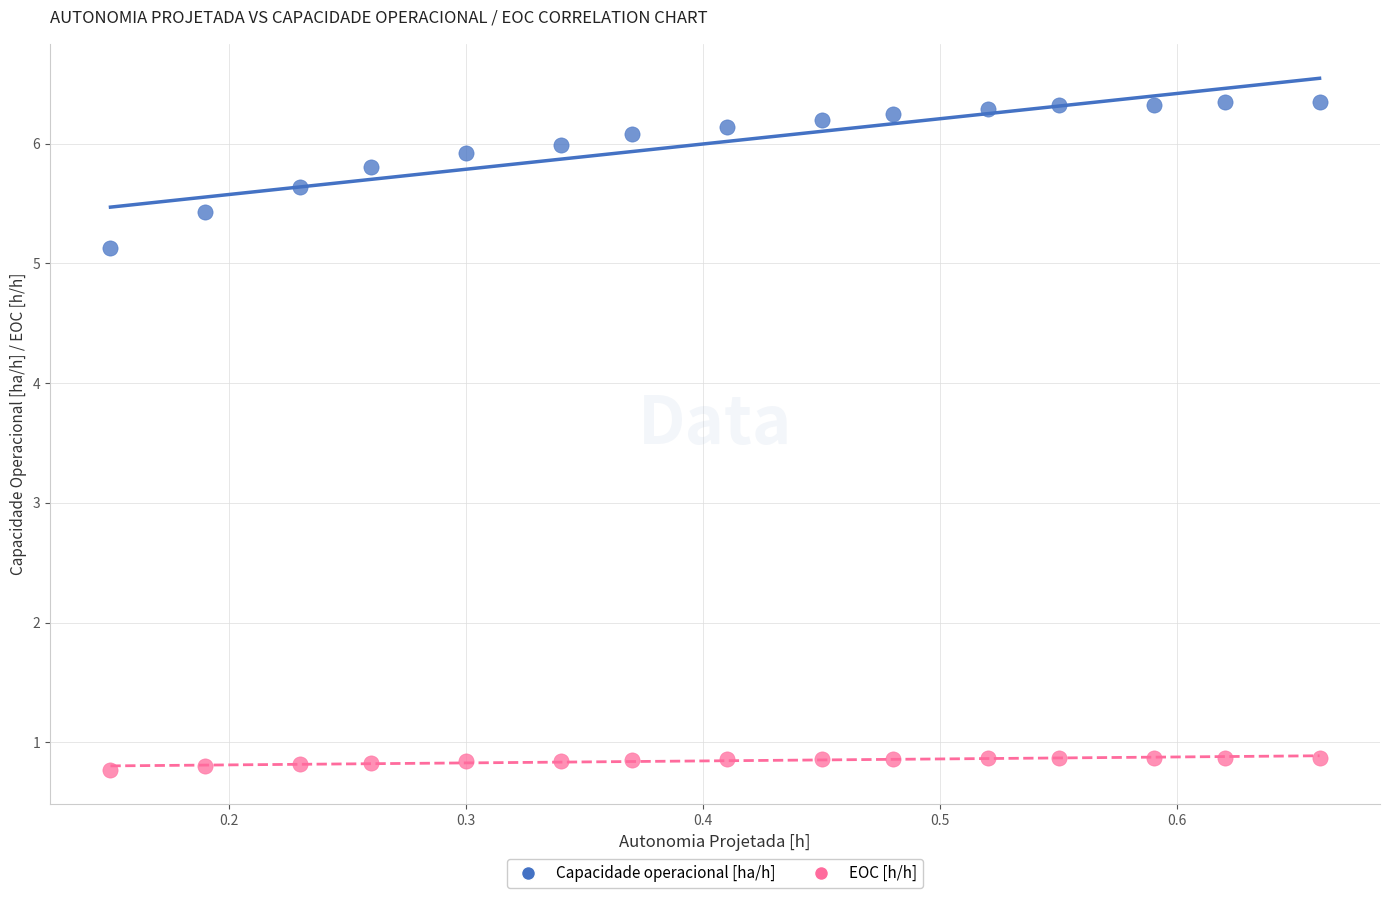

What are all the series names shown in the legend?

Capacidade operacional [ha/h], EOC [h/h]